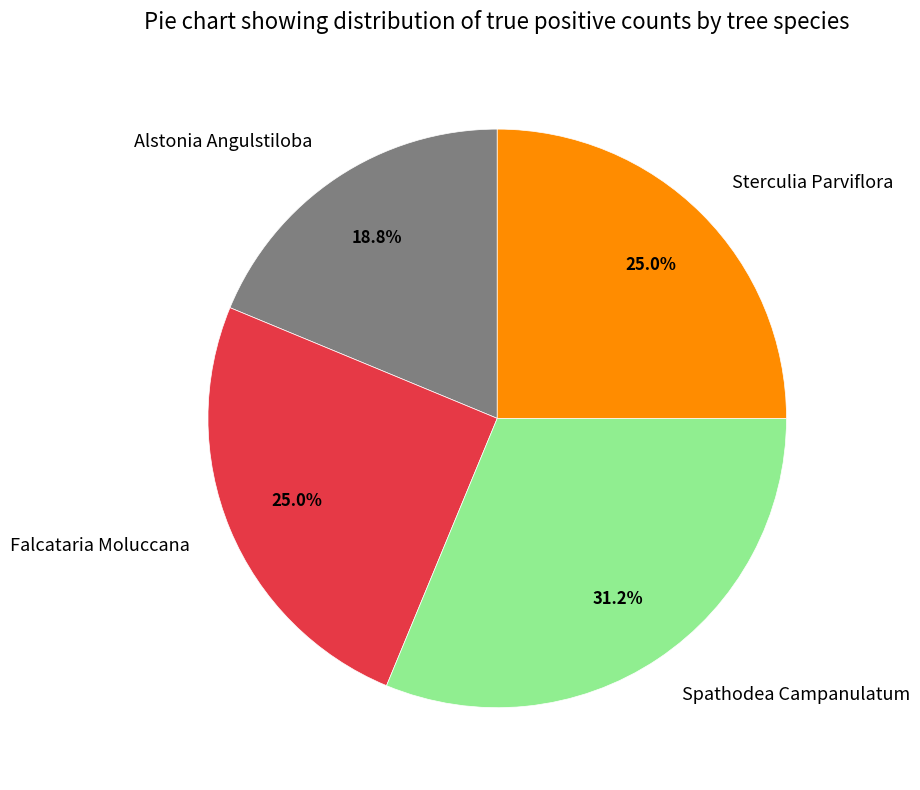

How many slices are in this pie chart?

4